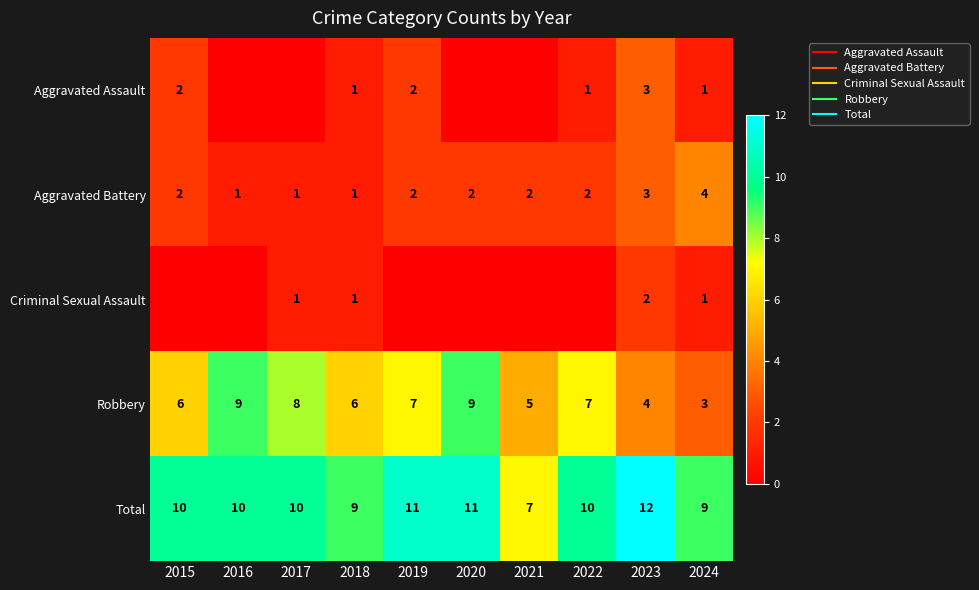

What is the sum of the Criminal Sexual Assault values at 2021 and 2023?

2